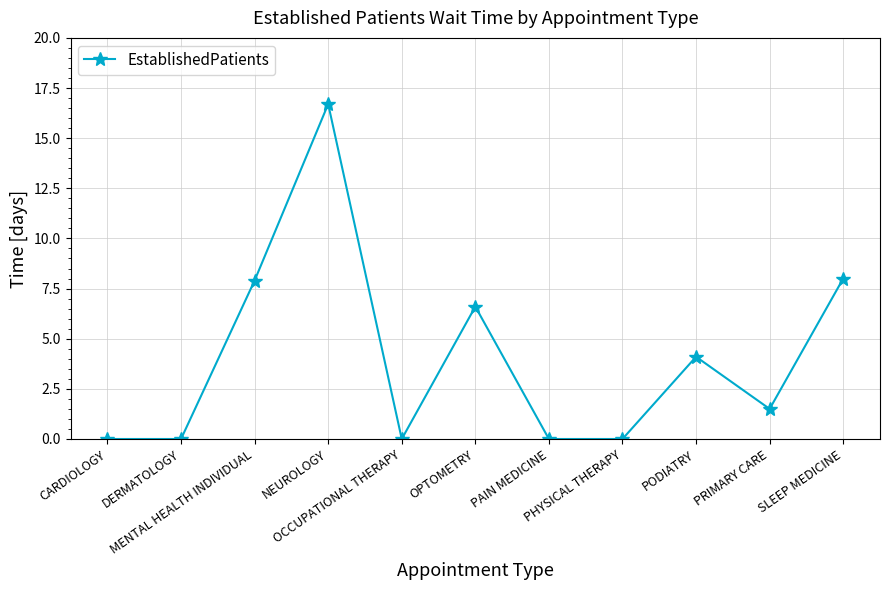

Does the chart have visible grid lines?

Yes